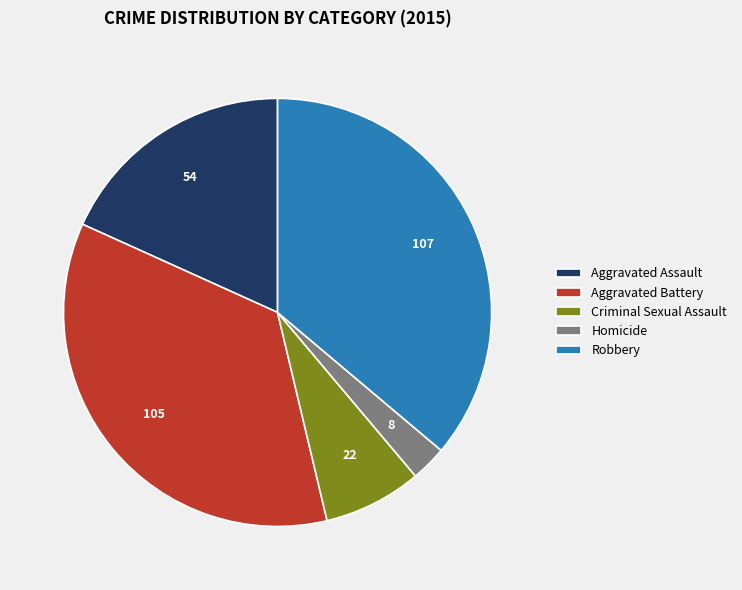

Does any single category account for the majority?

No